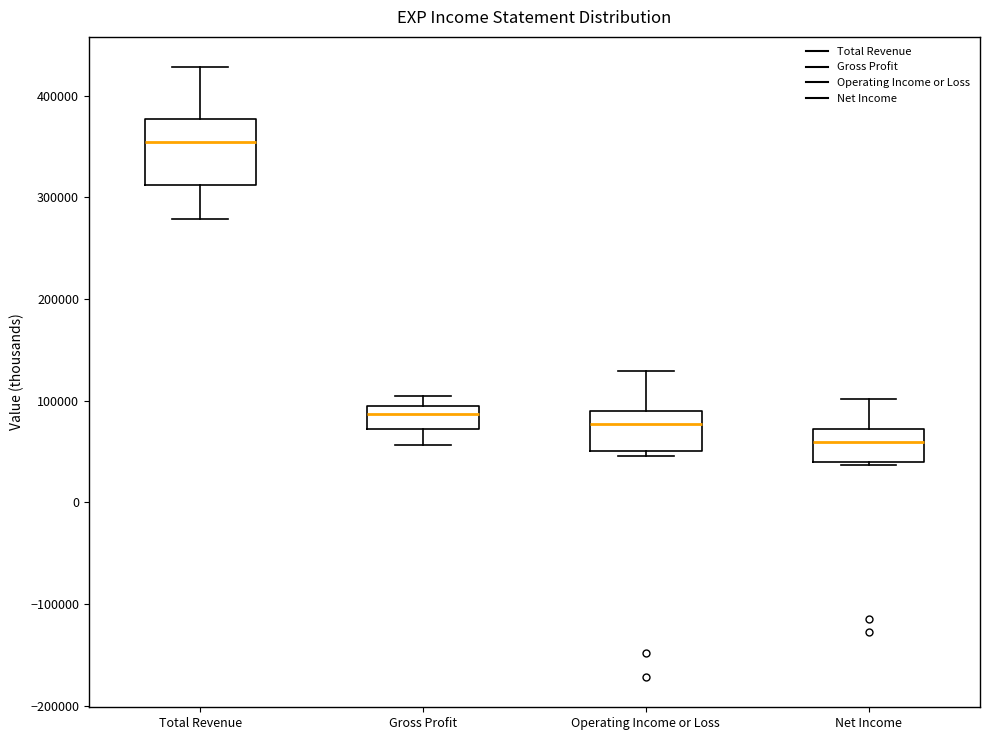

Reading left to right, transcribe this box plot: for each box, give where its median line is, the range the box spans, and where its two whiskers end, as read against the y-axis. The values are not printed on the chart, so give them approximately, as read against the axis.

Total Revenue: median 350000, box 310000 to 380000, whiskers 280000 to 430000
Gross Profit: median 90000, box 70000 to 100000, whiskers 60000 to 100000 (just above the box's upper edge)
Operating Income or Loss: median 80000, box 50000 to 90000, whiskers 50000 (just below the box's lower edge) to 130000
Net Income: median 60000, box 40000 to 70000, whiskers 40000 (just below the box's lower edge) to 100000